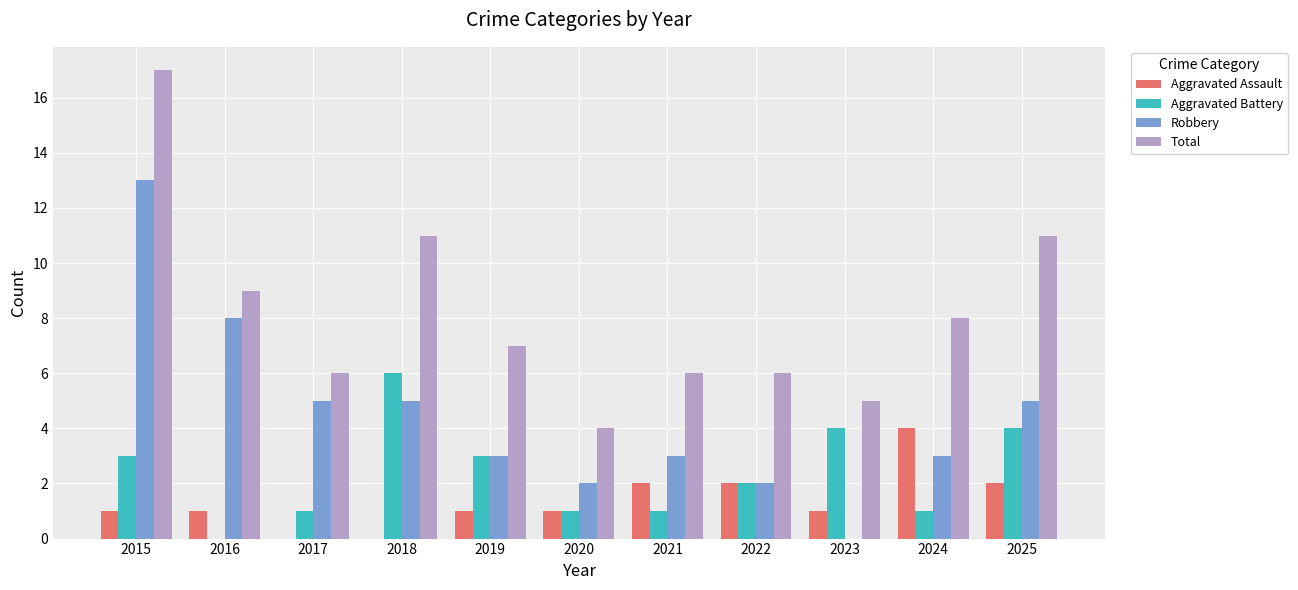

What is the approximate value of Aggravated Battery at 2024?

1